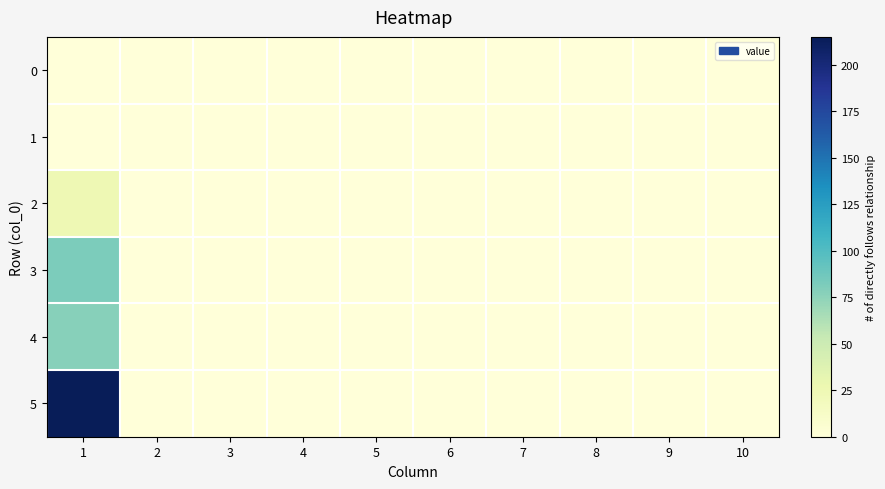

Reading right to left, what are all the values shown in this chart?

0: 10=0	9=0	8=0	7=0	6=0	5=0	4=0	3=0	2=0	1=0
1: 10=0	9=0	8=0	7=0	6=0	5=0	4=0	3=0	2=0	1=0
2: 10=0	9=0	8=0	7=0	6=0	5=0	4=0	3=0	2=0	1=25
3: 10=0	9=0	8=0	7=0	6=0	5=0	4=0	3=0	2=0	1=82
4: 10=0	9=0	8=0	7=0	6=0	5=0	4=0	3=0	2=0	1=78
5: 10=0	9=0	8=0	7=0	6=0	5=0	4=0	3=0	2=0	1=215